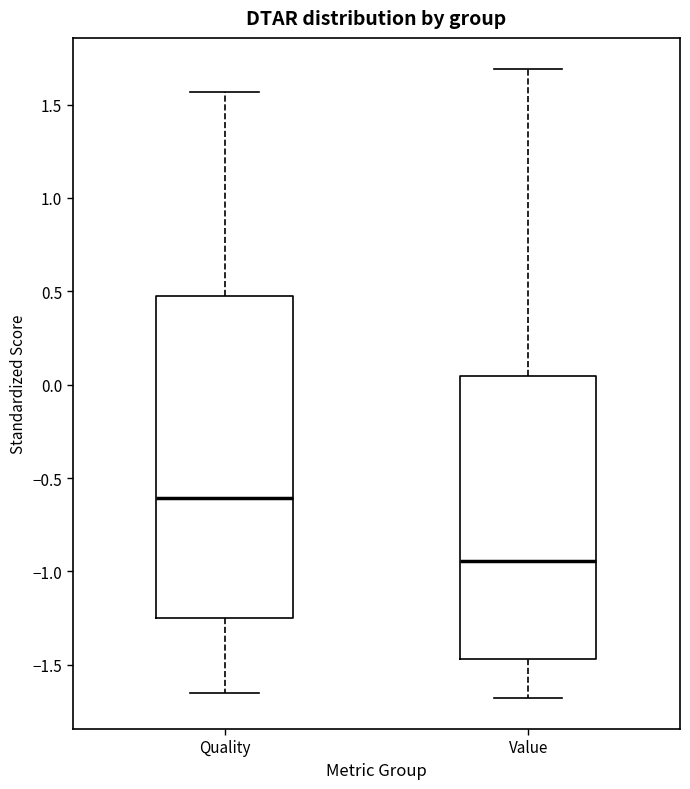

Reading left to right, read every box against the y-axis: the position of its median line, the range the box covers, and the ends of its whiskers. The values are not printed on the chart, so give them approximately, as read against the axis.

Quality: median -0.60, box -1.25 to 0.45, whiskers -1.65 to 1.55
Value: median -0.95, box -1.45 to 0.05, whiskers -1.70 to 1.70